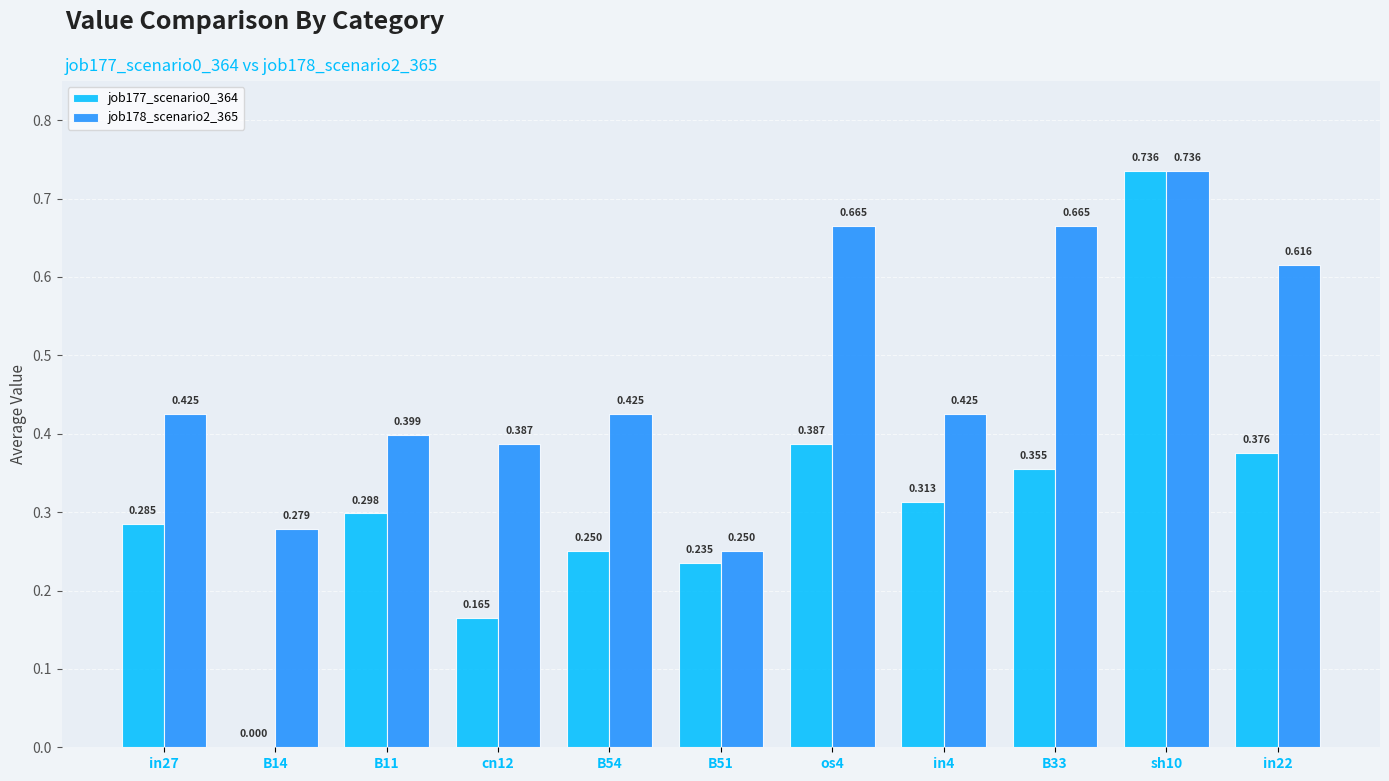

What are all the series names shown in the legend?

job177_scenario0_364, job178_scenario2_365